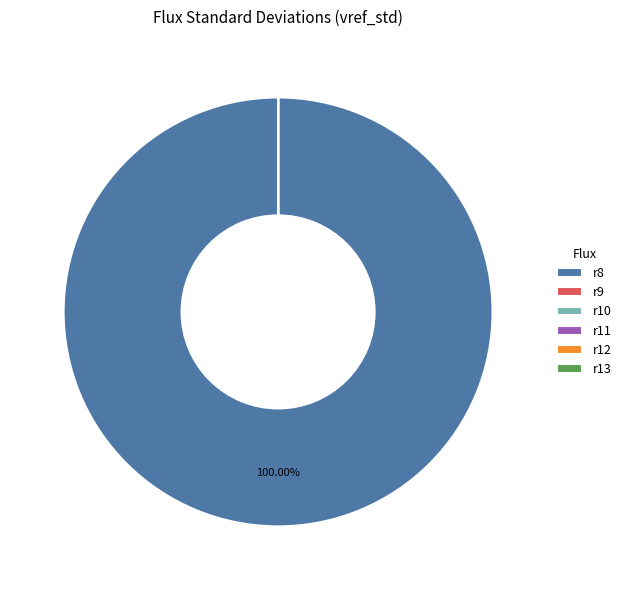

Does any single category account for the majority?

Yes